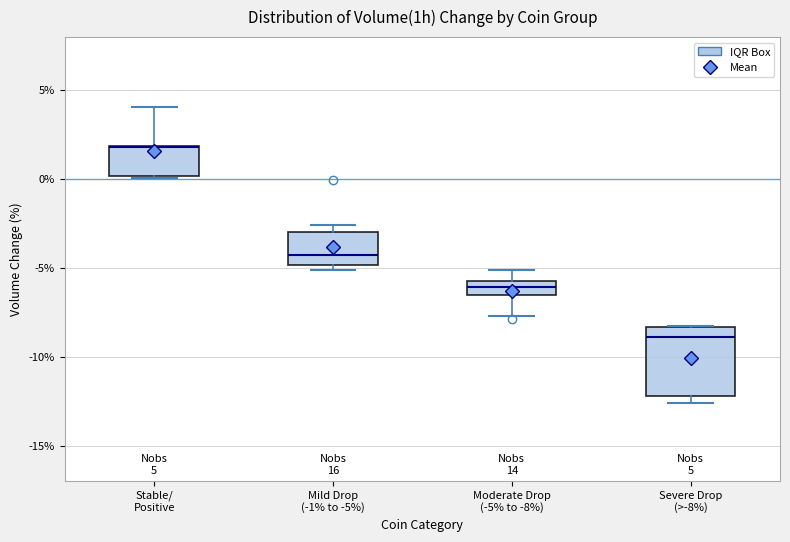

Which box is the tallest, from its lower edge to its upper edge?

Severe Drop (>-8%)